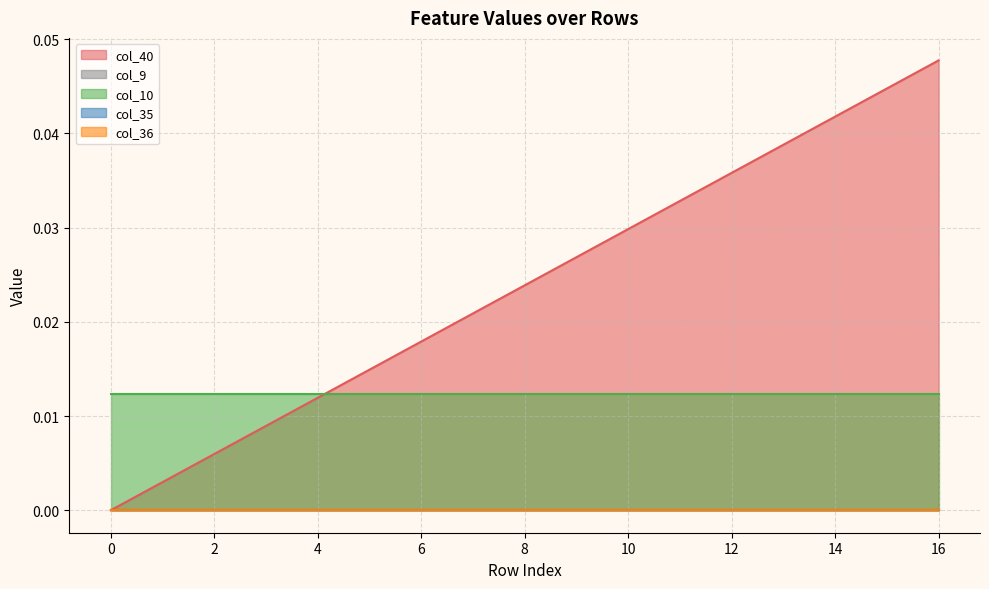

What are all the series names shown in the legend?

col_40, col_9, col_10, col_35, col_36